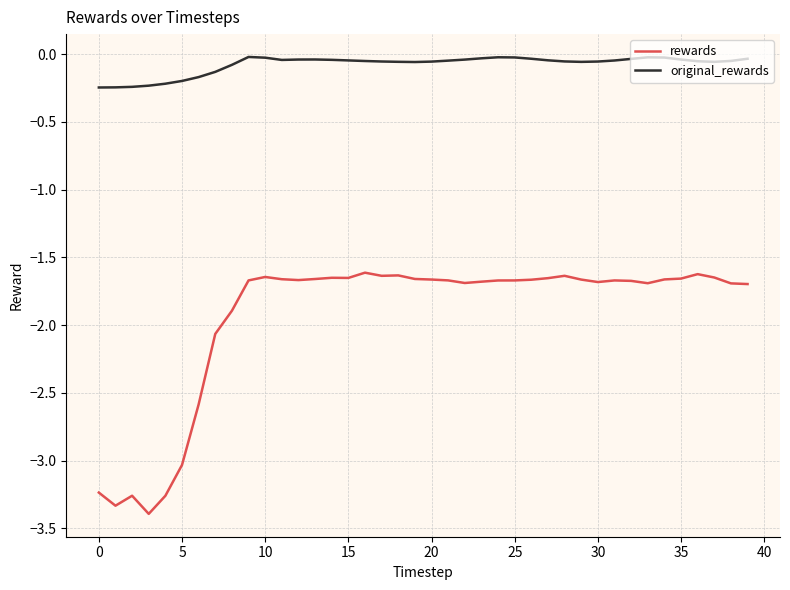

Which series has the largest range (max minus min)?

rewards